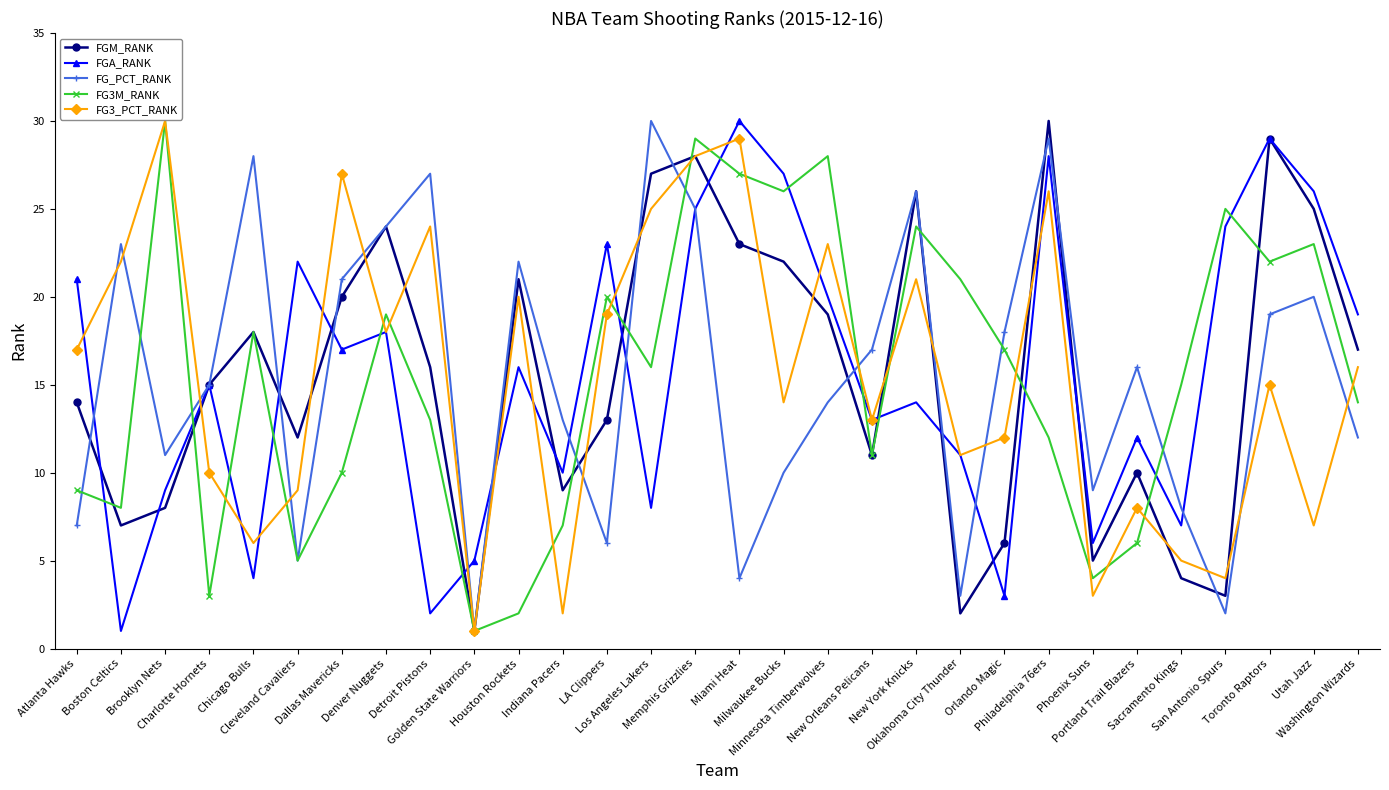

After their last crossing, which series has the higher values: FG_PCT_RANK or FG3M_RANK?

FG3M_RANK